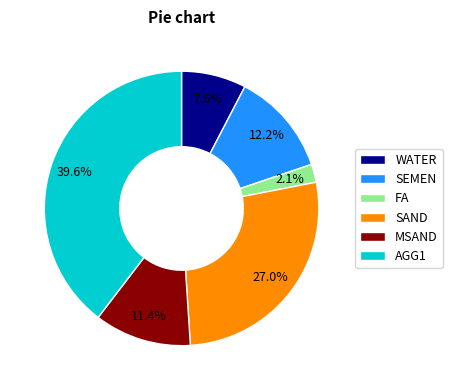

What is the total percentage of SAND and SEMEN?

39.2%